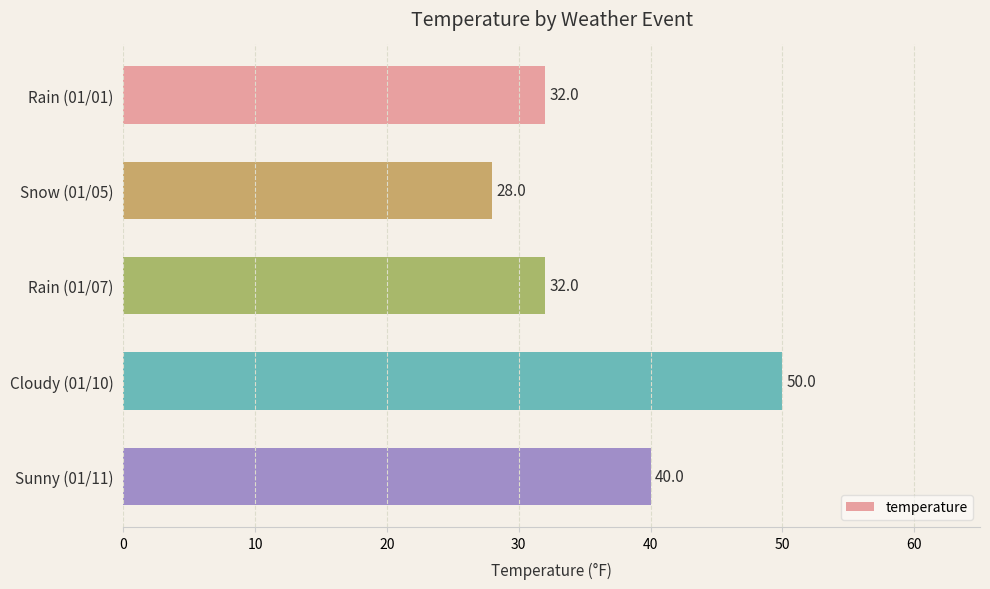

Reading top to bottom, transcribe all the data shown in this chart.

32	28	32	50	40